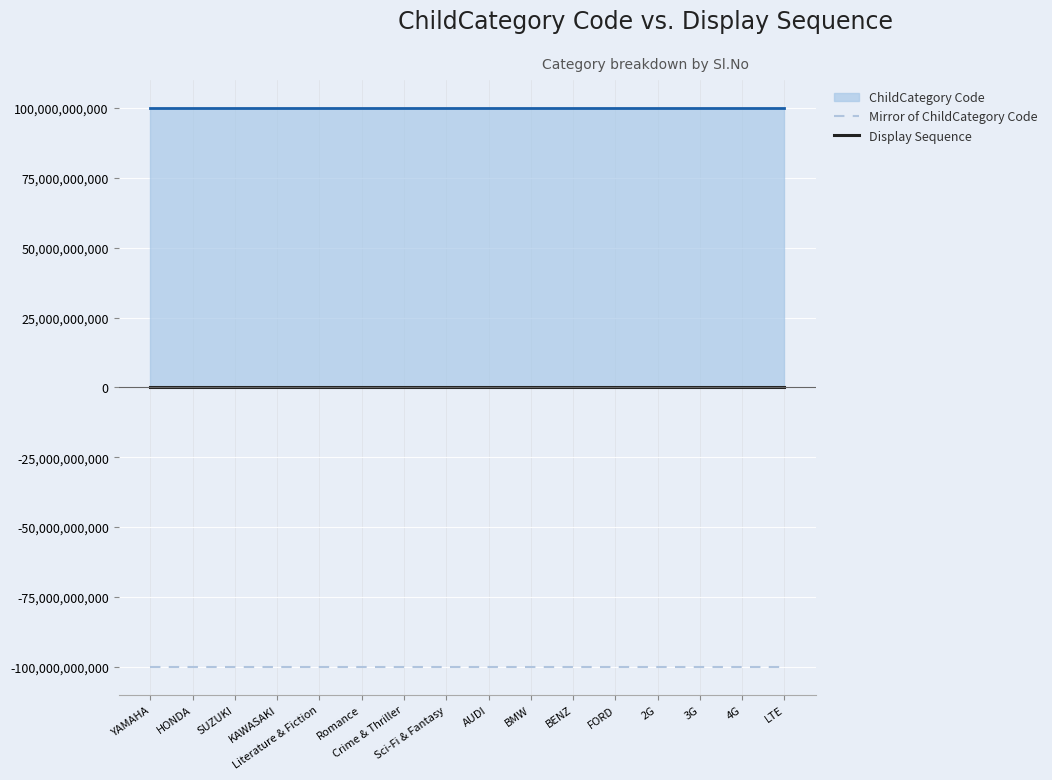

How many values in the Mirror of ChildCategory Code series exceed -100010000044?

7